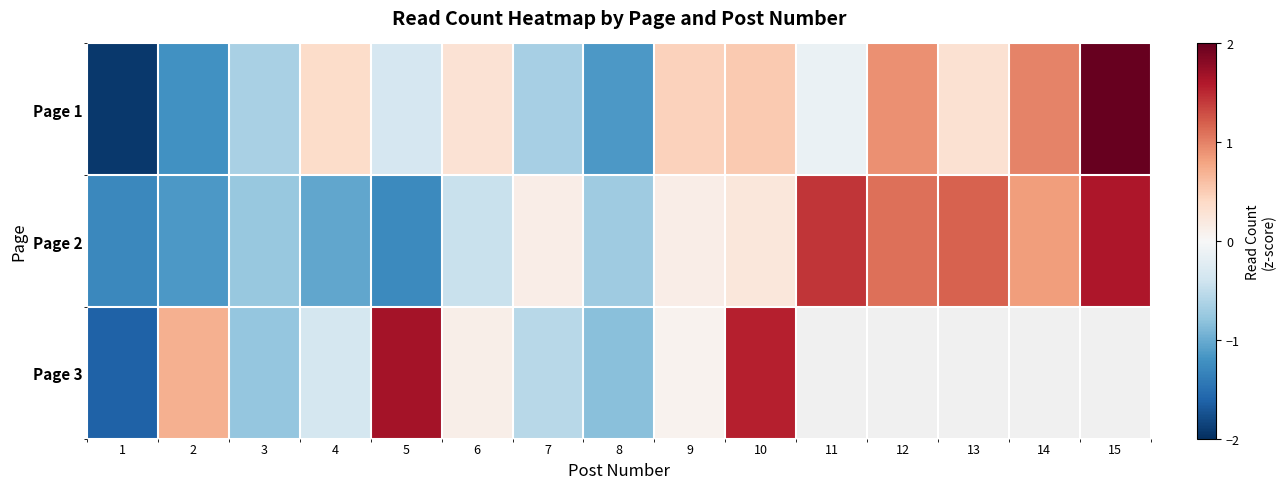

At which category is the sum across all series the highest?

10